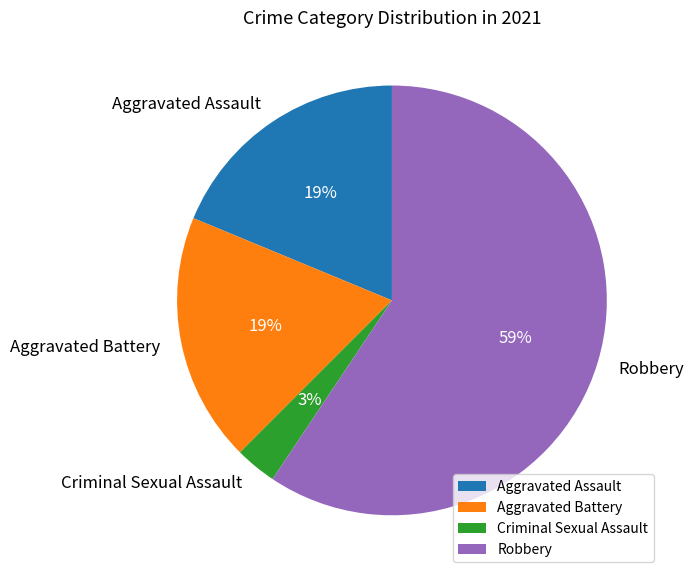

Count the number of slices in the pie.

4